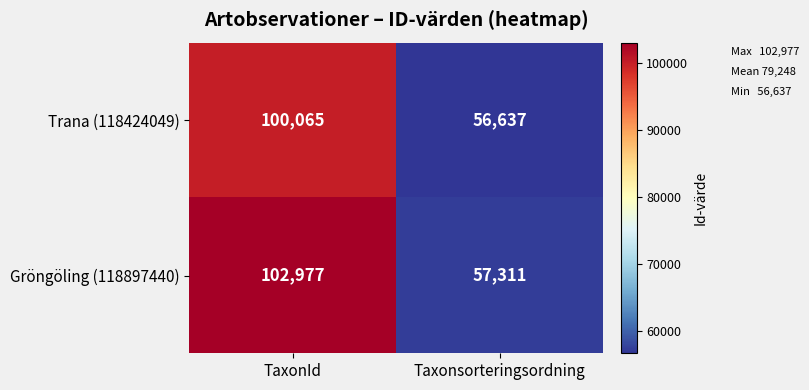

Reading left to right, list all the values displayed in this chart.

Trana (118424049): 100065	56637
Gröngöling (118897440): 102977	57311